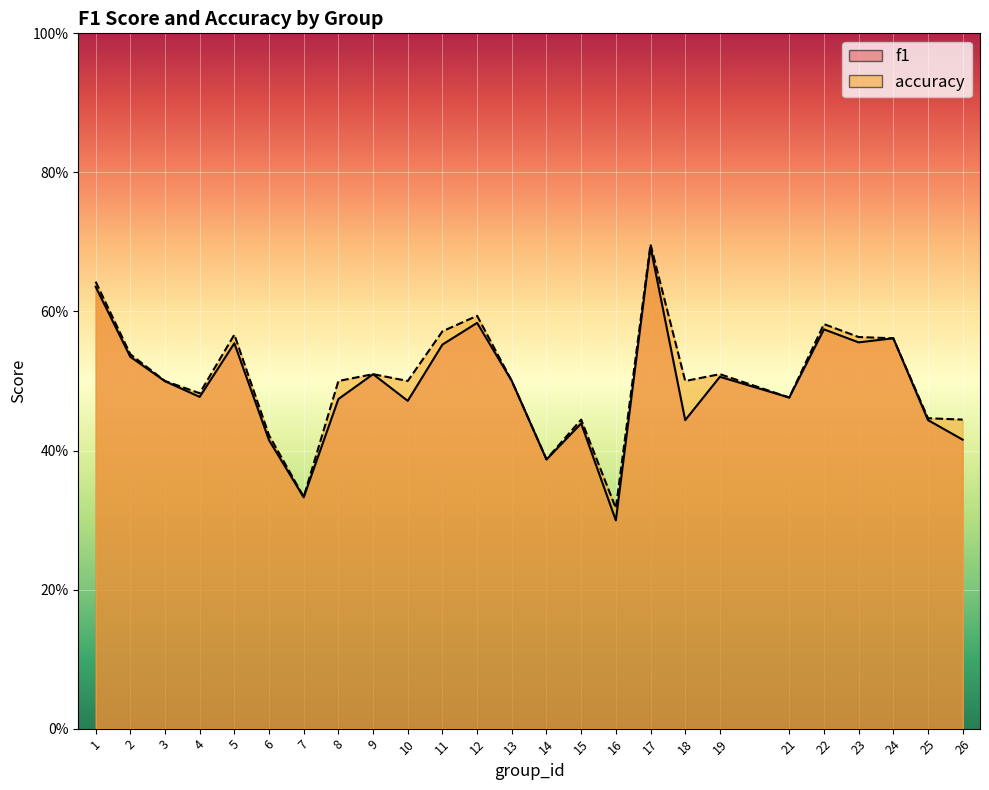

What is the difference between the f1 values at 26 and 9?

0.1